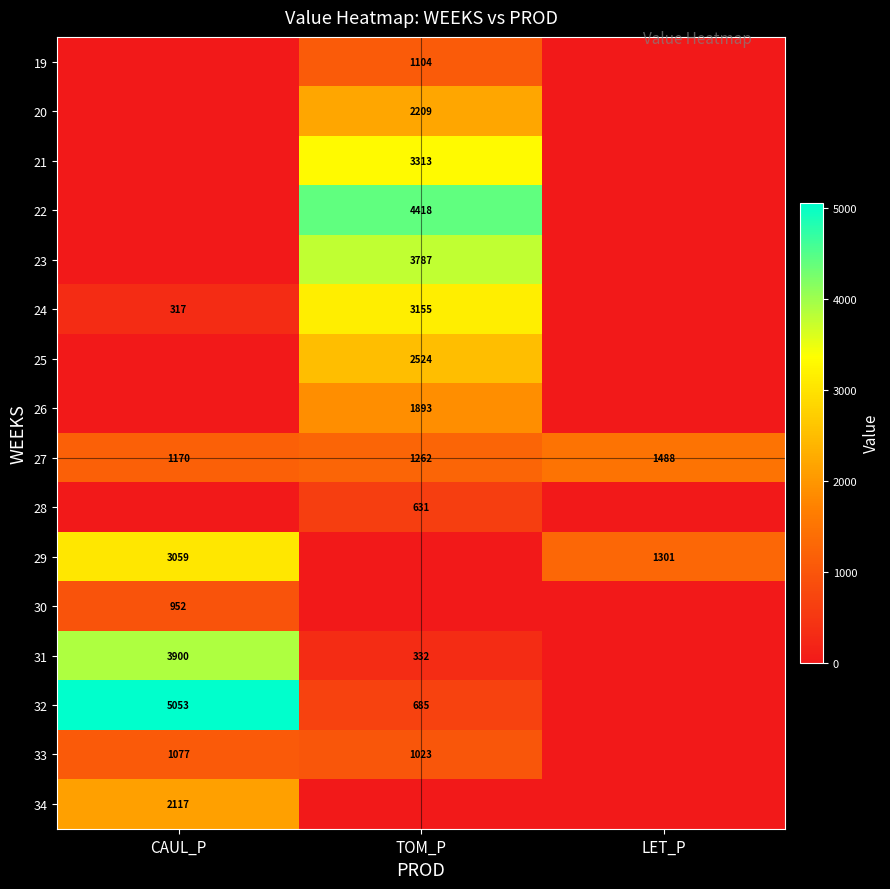

The 28 series shows 631 at TOM_P. True or false?

True